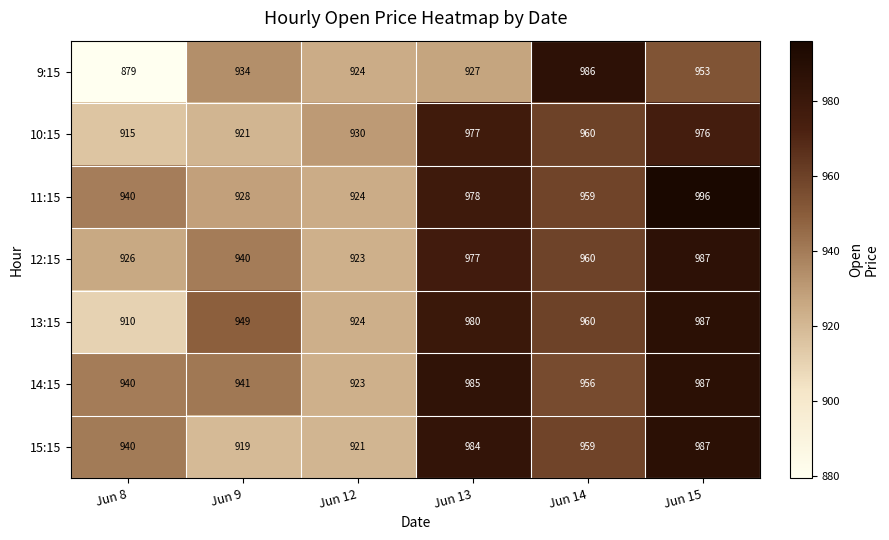

What is the approximate value of 9:15 at Jun 9, to the nearest 5?

935